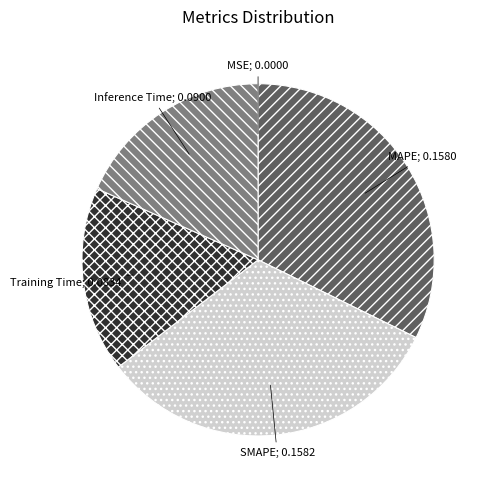

Is there a majority slice in this chart?

No